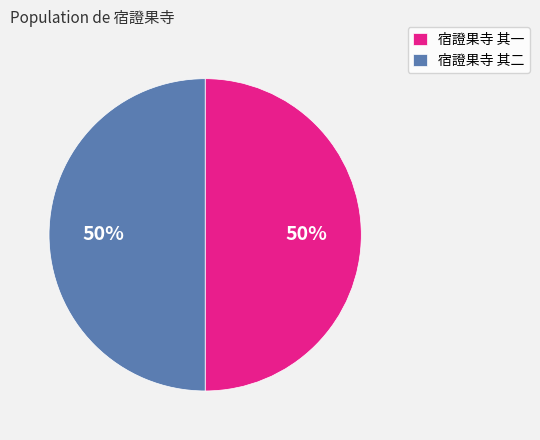

Is it true that 宿證果寺 其二 is 35% of the pie?

False